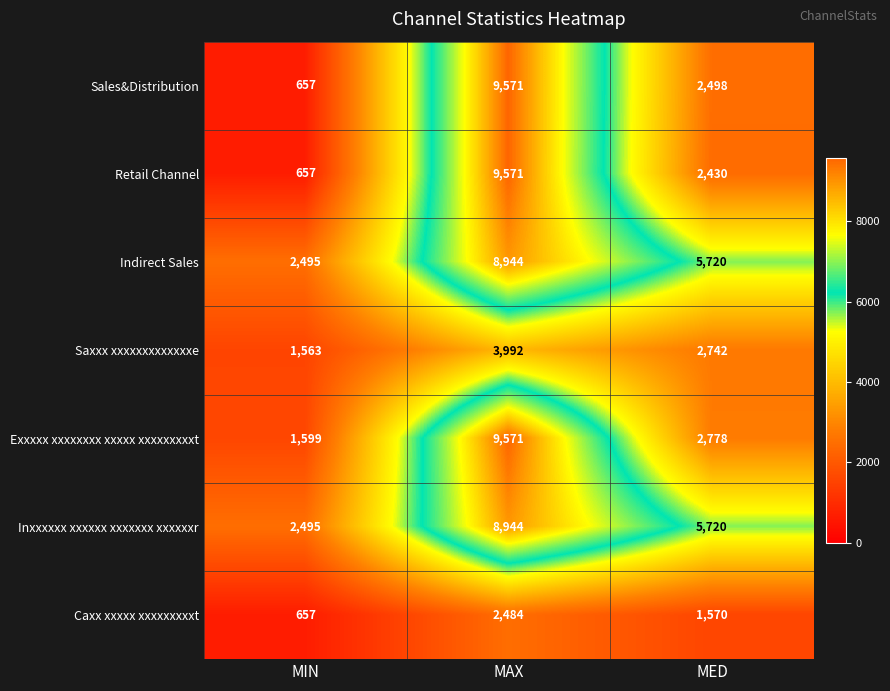

What is the minimum value shown in the chart?

657